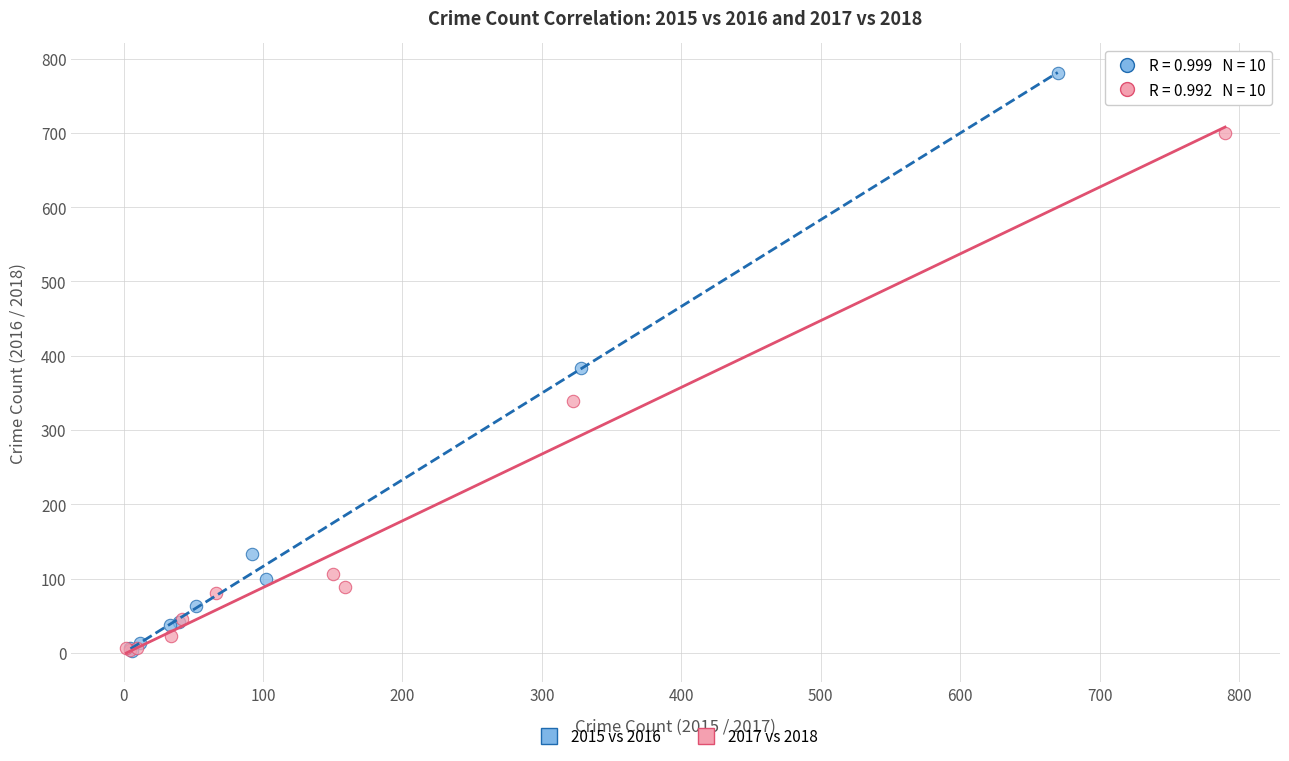

Which series has the largest Y range (max minus min)?

2015 vs 2016